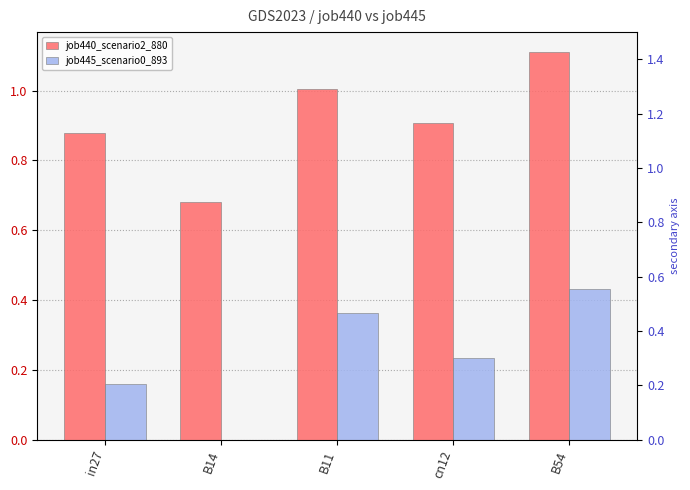

True or false: job445_scenario0_893 has a value of 0.3 at B14.

False